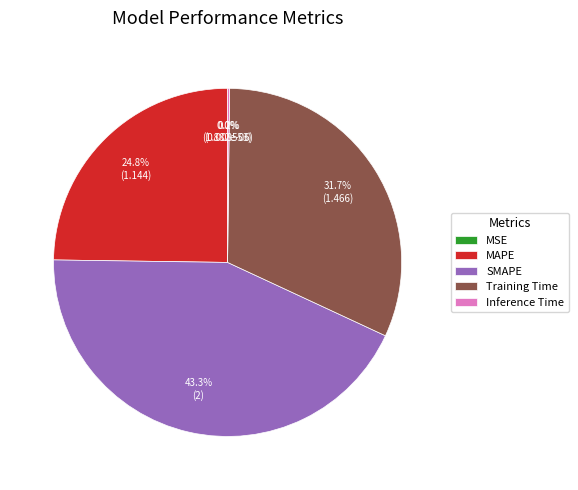

Is there a majority slice in this chart?

No